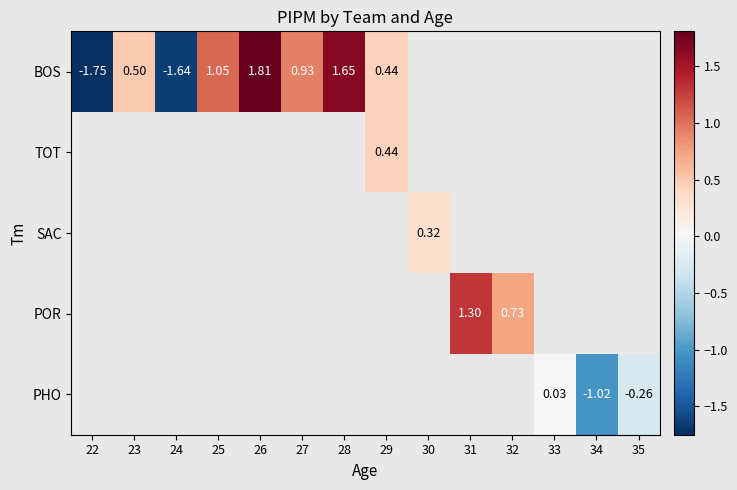

The BOS series shows -3.1 at 22. True or false?

False